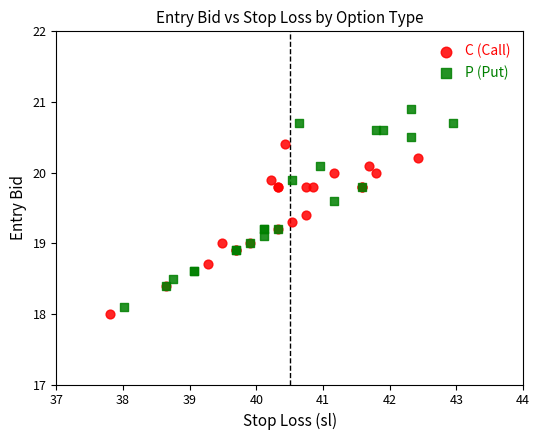

Which series reaches the minimum Y coordinate?

C (Call)